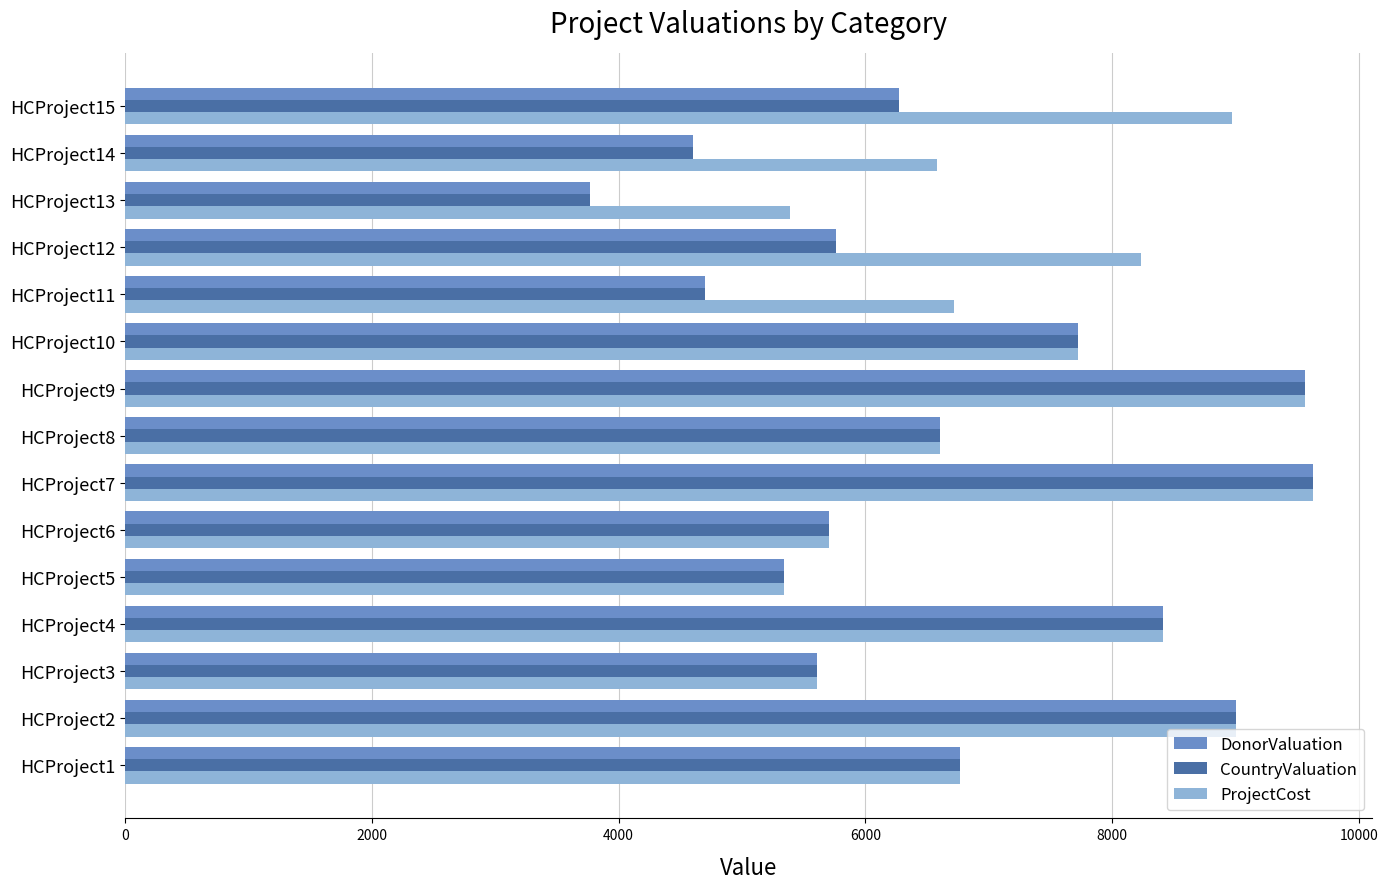

What is the lowest value of the DonorValuation series?

3770